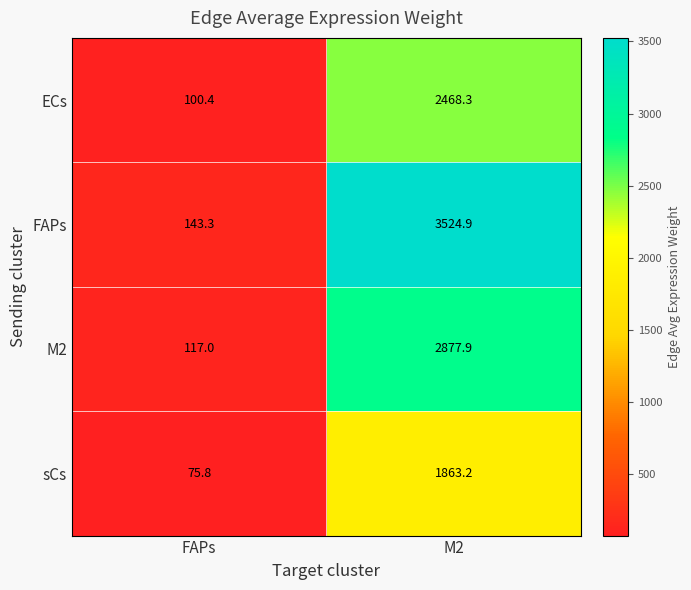

What is the difference between the FAPs values at M2 and FAPs?

3381.6